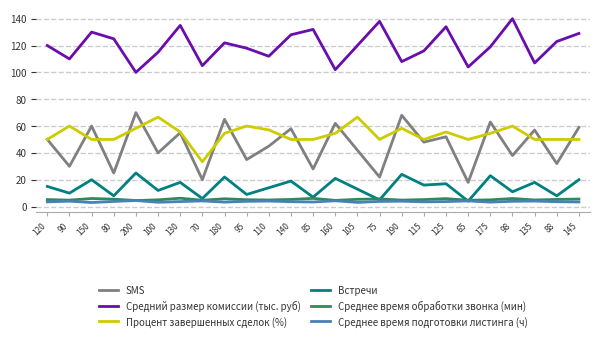

In SMS, how many points are lower than both neighbors (excluding endpoints)?

11